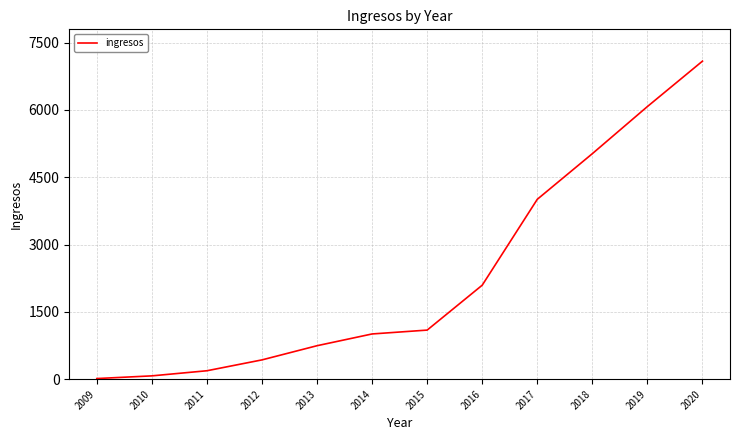

What value does the data have at 2013, to the nearest 50?

750